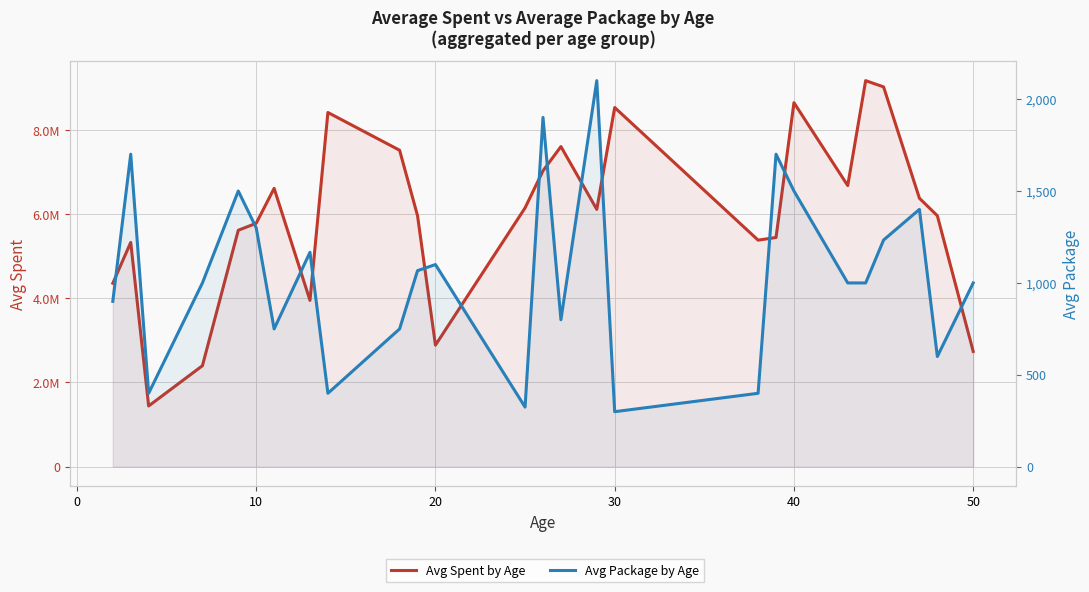

How many lines are shown in the chart?

2